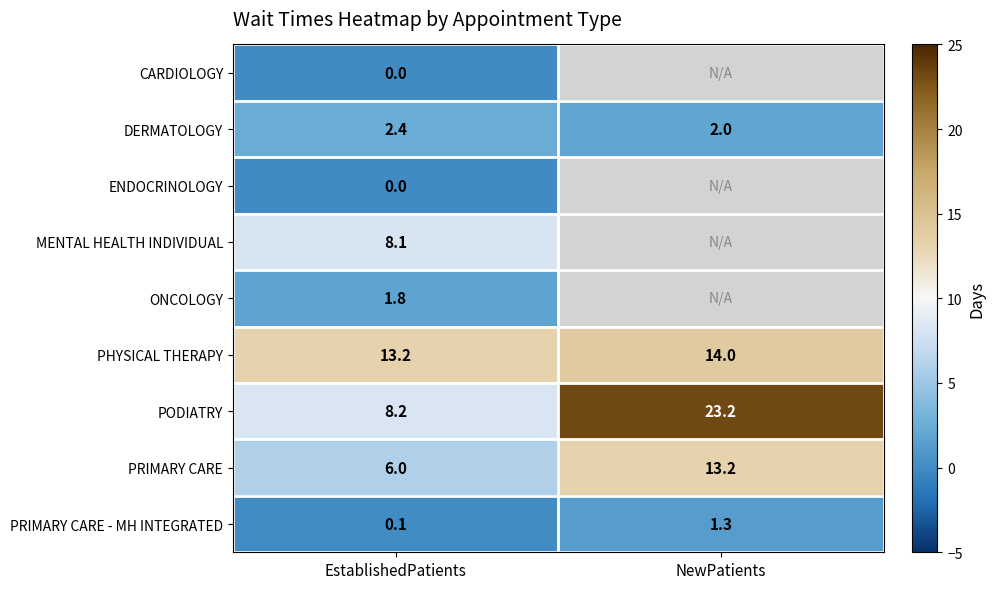

Is it true that PODIATRY equals 23.2 at NewPatients?

True